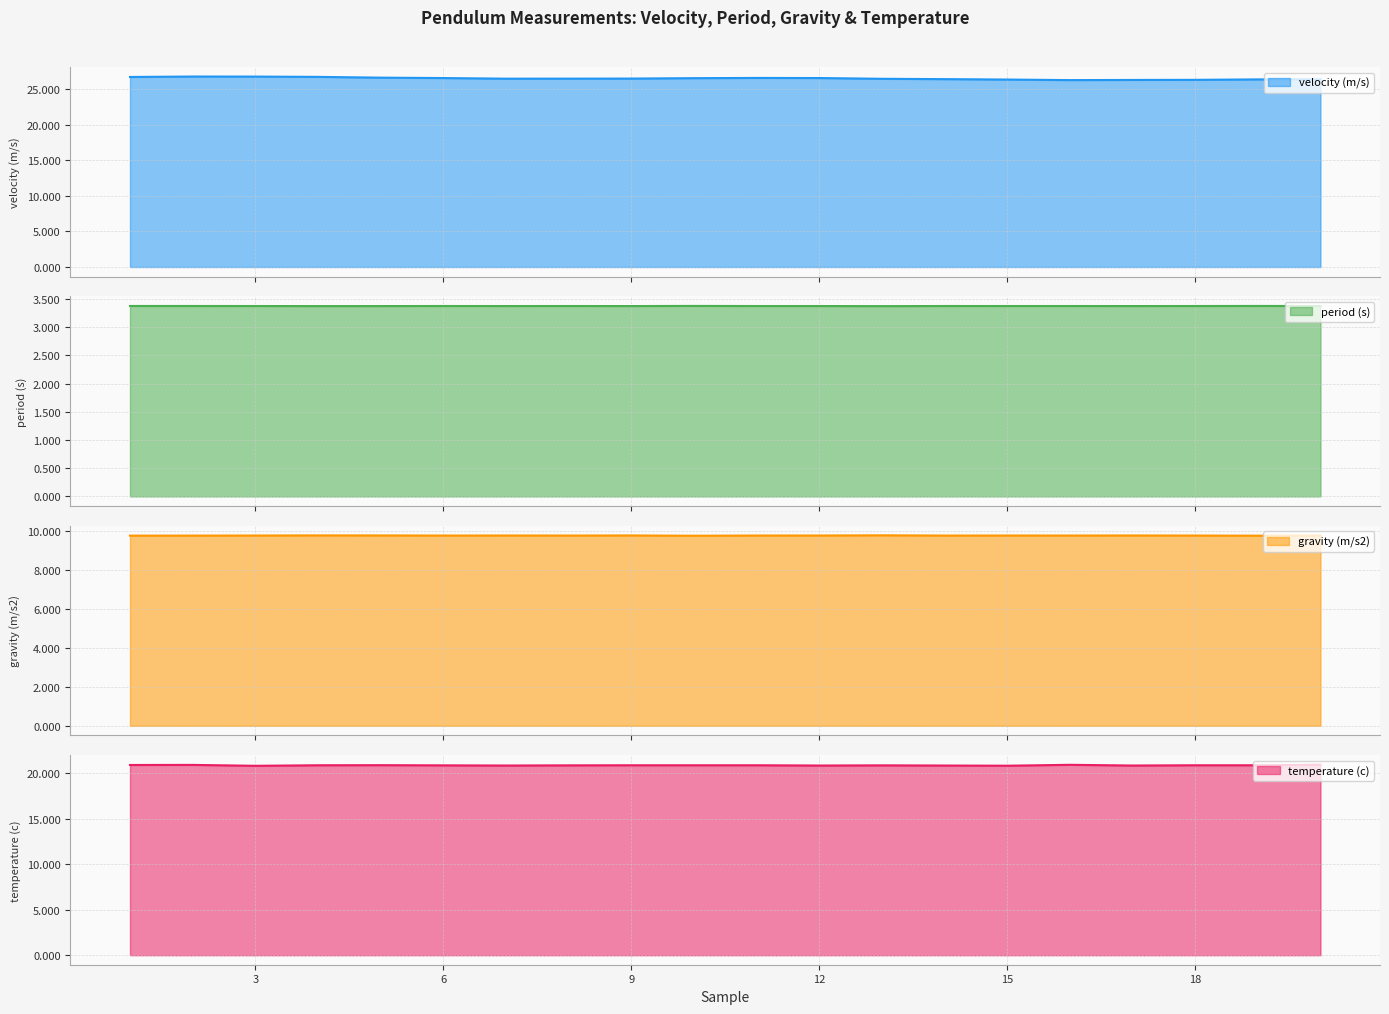

True or false: temperature (c) and period (s) cross at least once.

False